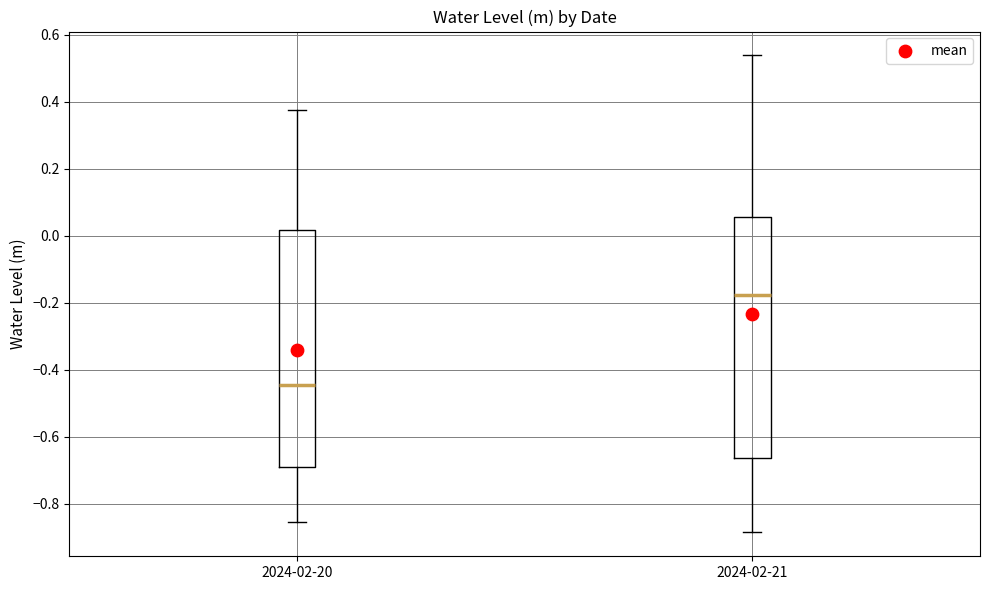

Reading left to right, read every box against the y-axis: the position of its median line, the range the box covers, and the ends of its whiskers. The values are not printed on the chart, so give them approximately, as read against the axis.

2024-02-20: median -0.44, box -0.68 to 0.02, whiskers -0.86 to 0.38
2024-02-21: median -0.18, box -0.66 to 0.06, whiskers -0.88 to 0.54